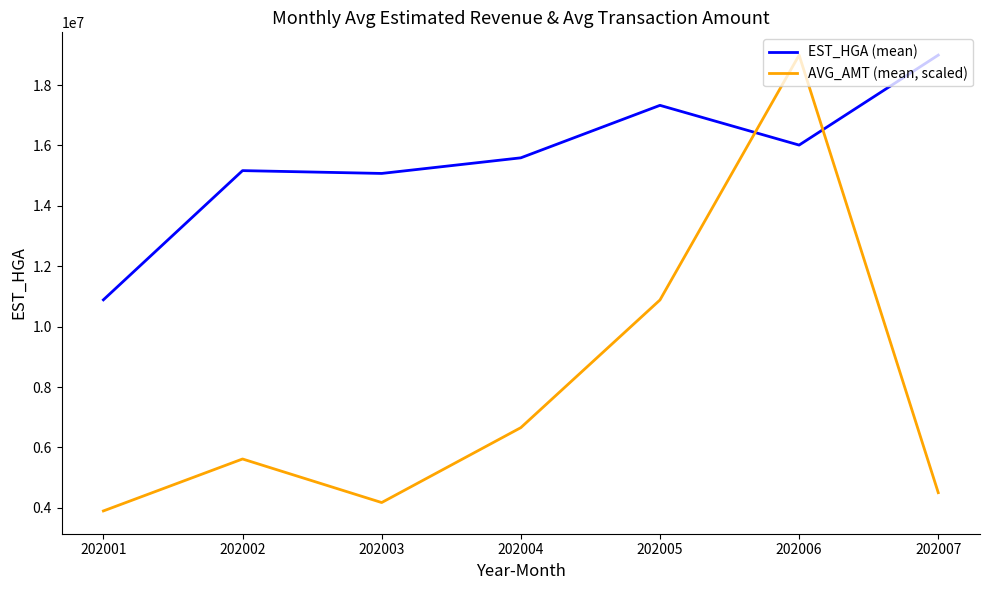

Does the chart display data point markers on the line(s)?

No